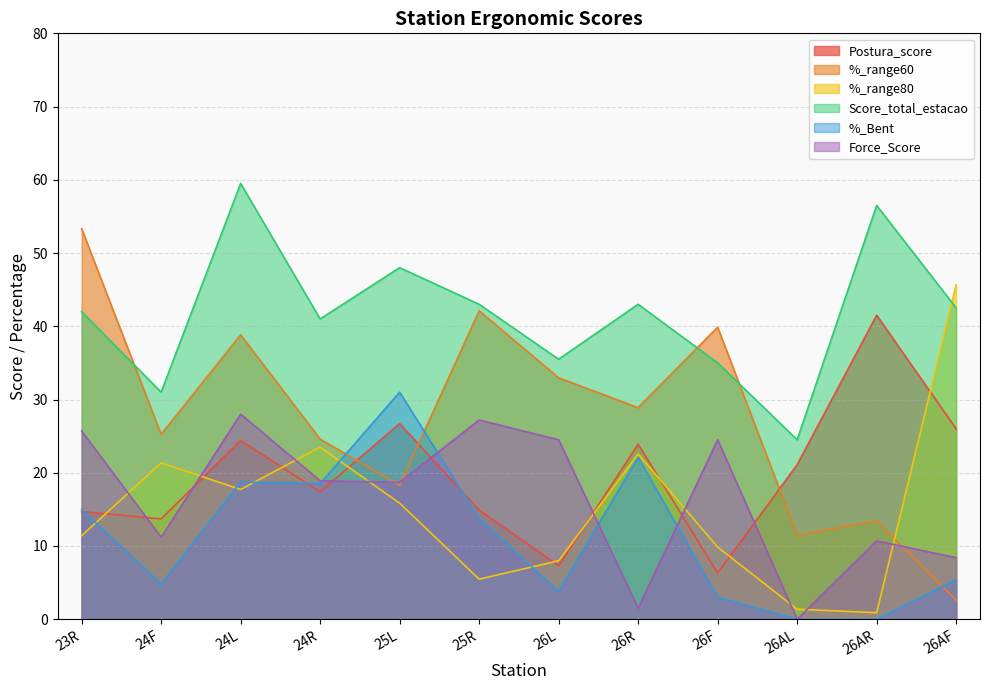

Rank the series by their maximum value, from highest to lowest.

Score_total_estacao, %_range60, %_range80, Postura_score, %_Bent, Force_Score